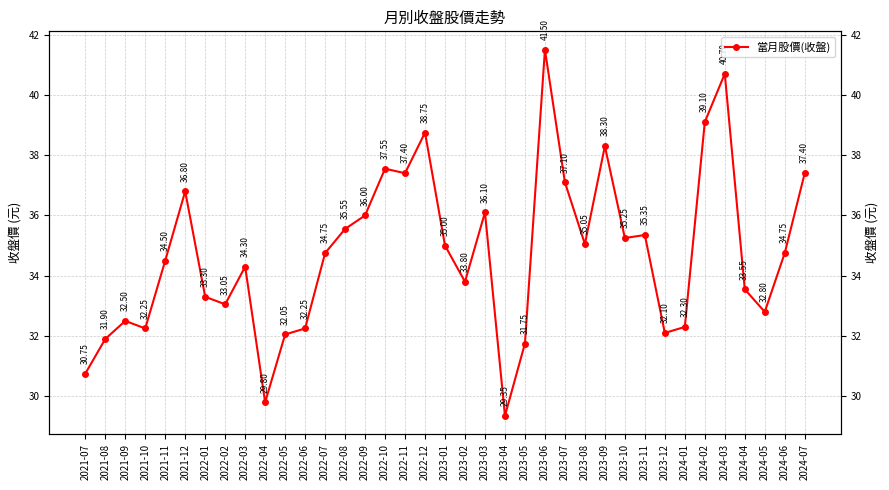

What is the label of the 20th point from the right?

2022-12